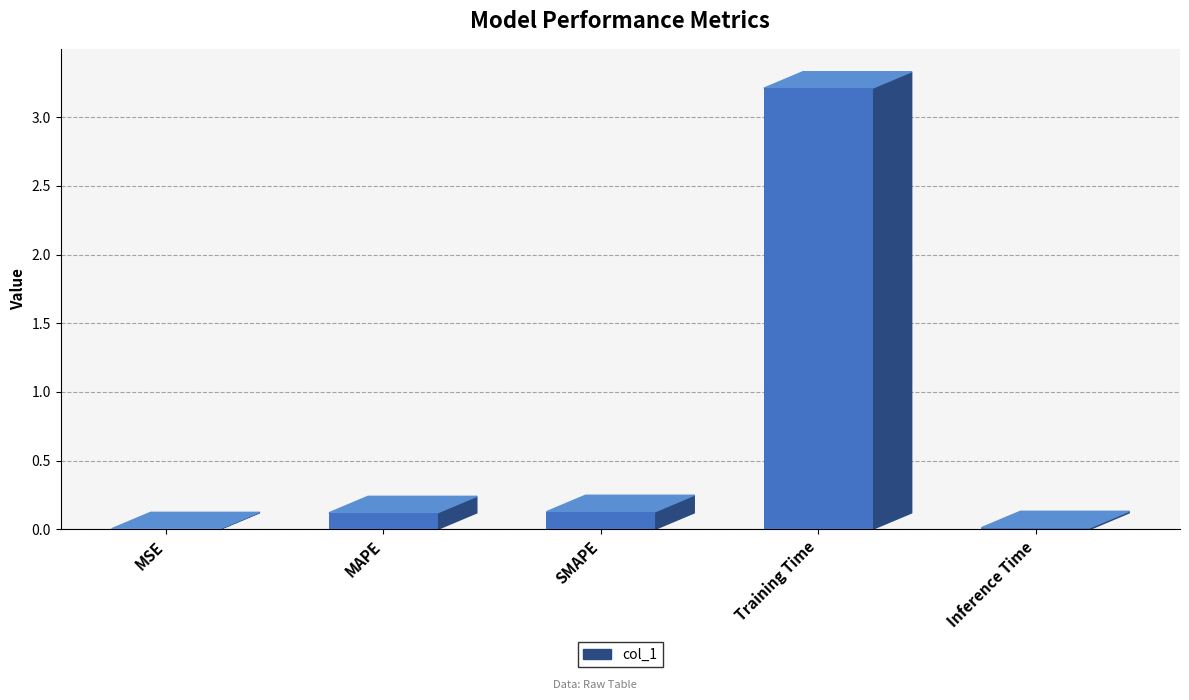

What is the label of the 5th bar from the left?

Inference Time